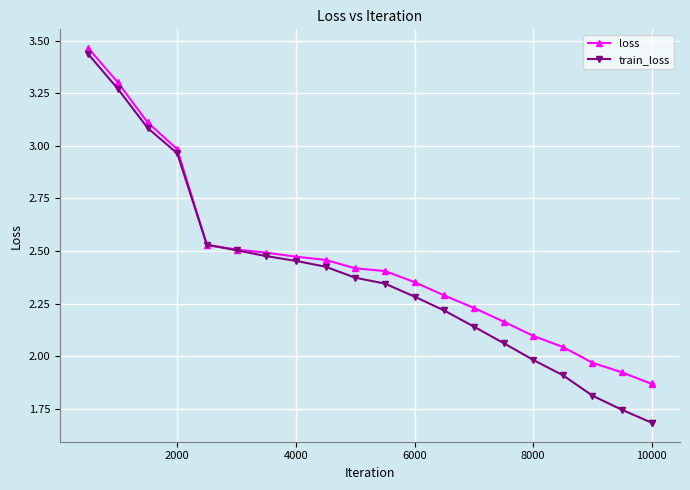

Which series has the largest range (max minus min)?

train_loss